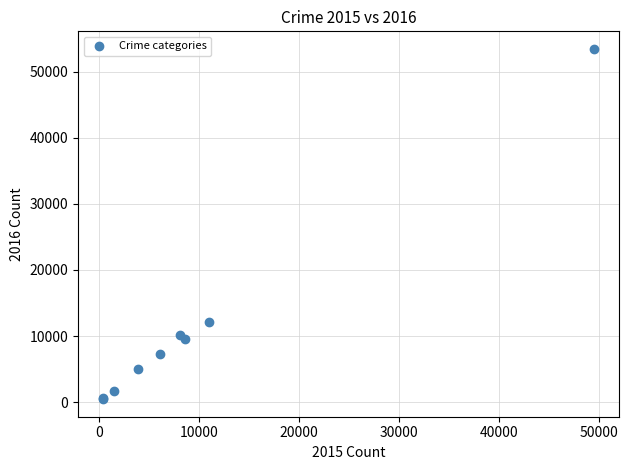

What Y value in the scatter plot is closest to 26949?

12112